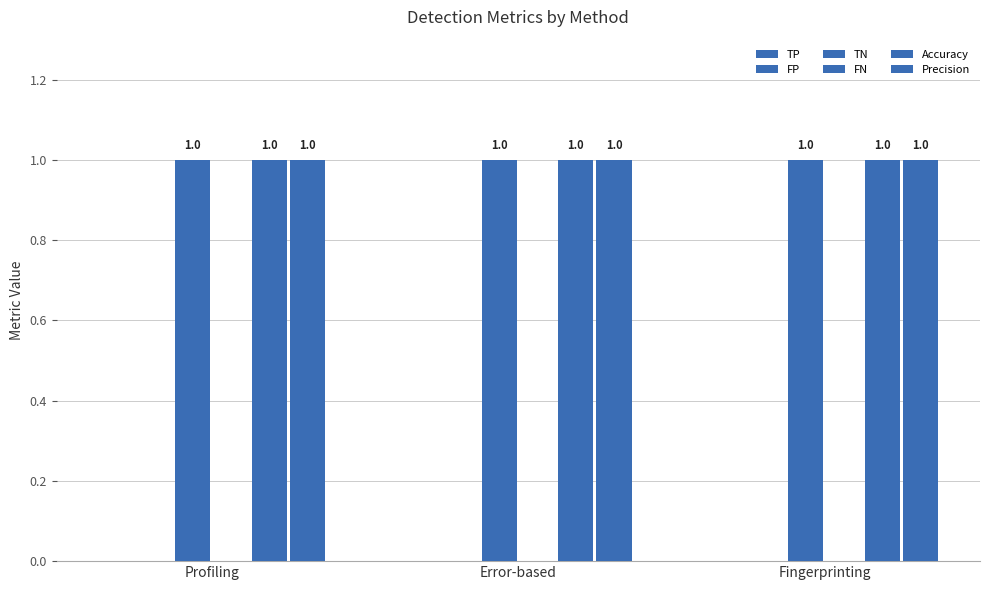

Count the number of data series in this chart.

6